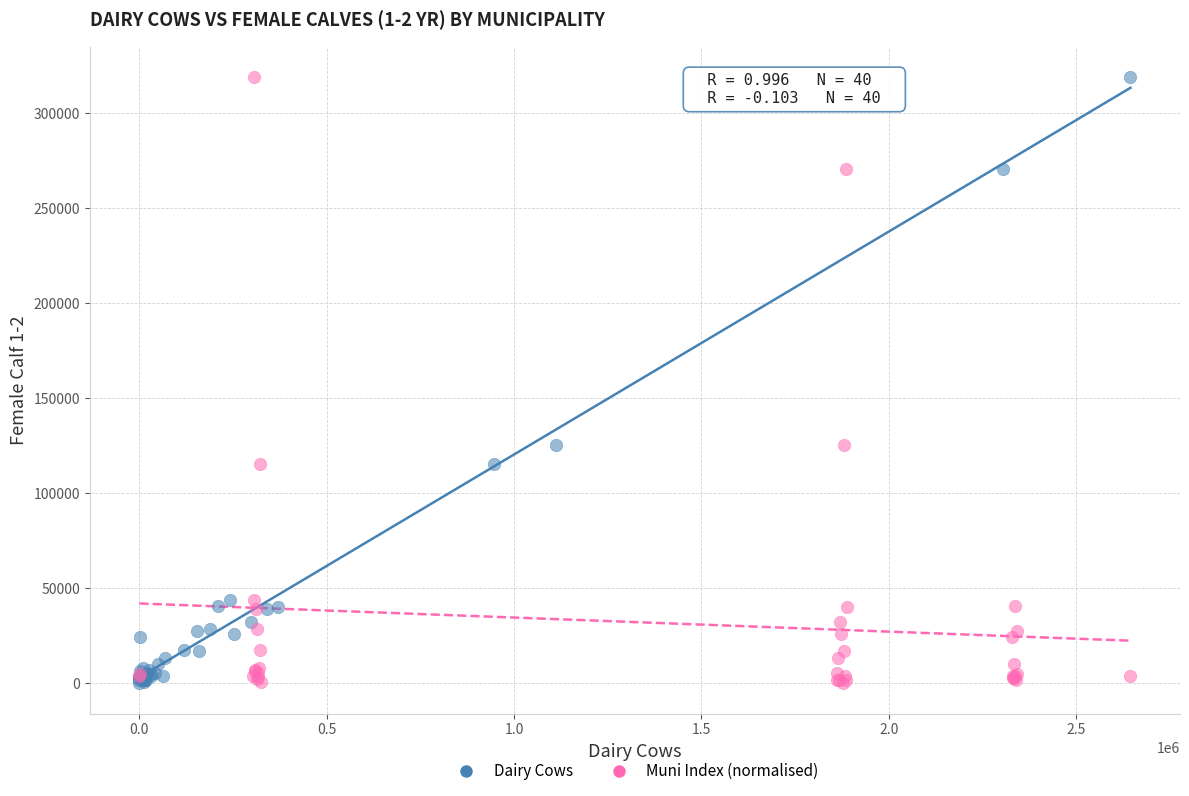

What are all the series names shown in the legend?

Dairy Cows, Muni Index (normalised)